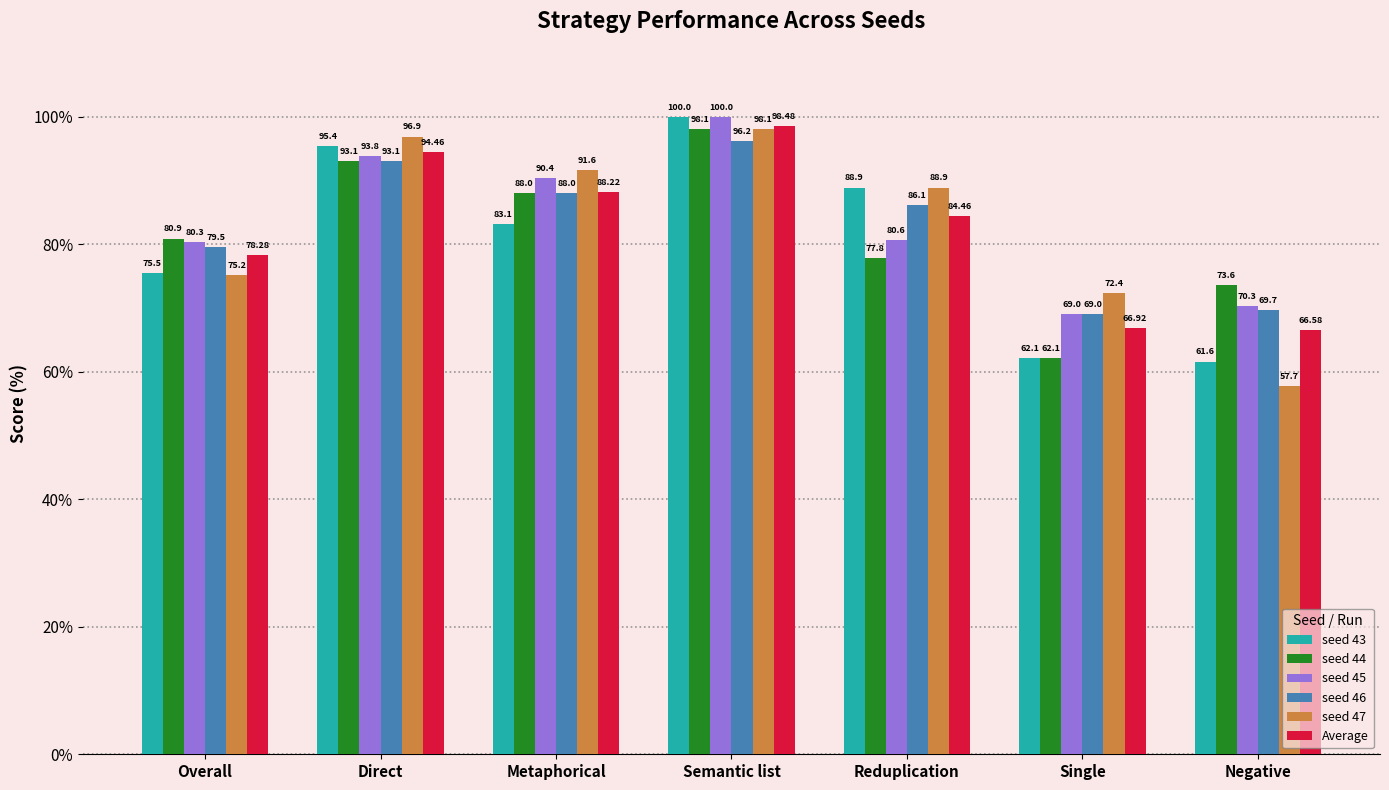

What is the difference between the seed 47 values at Reduplication and Negative?

31.2